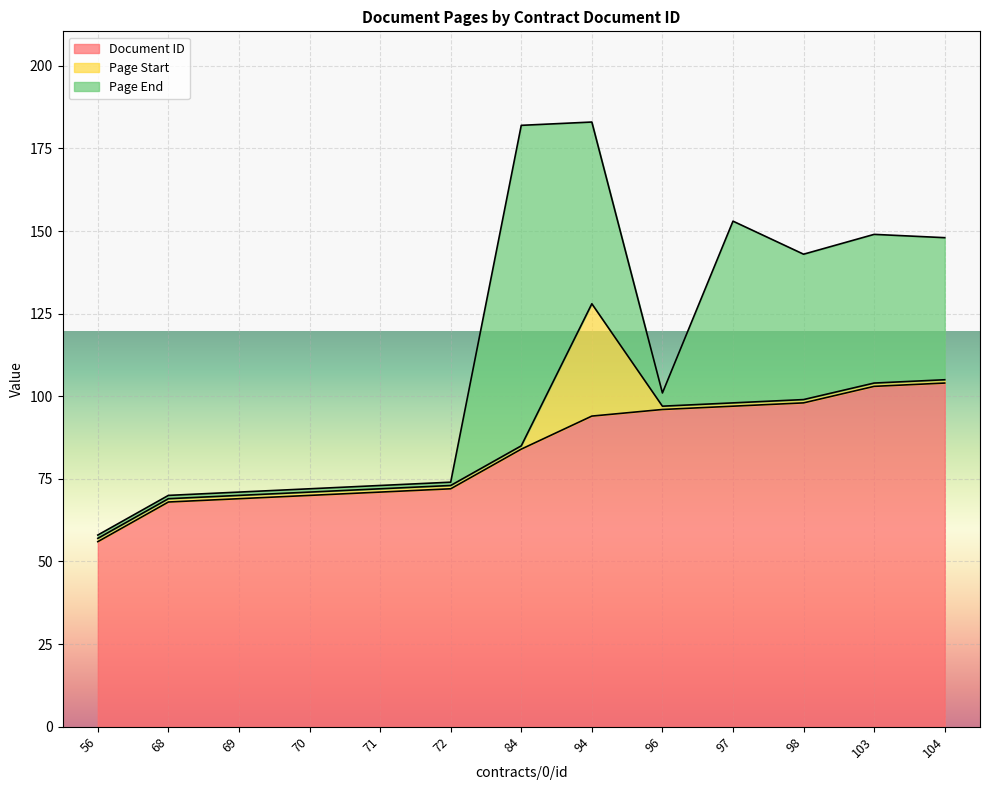

How many categories are shown in the chart?

13